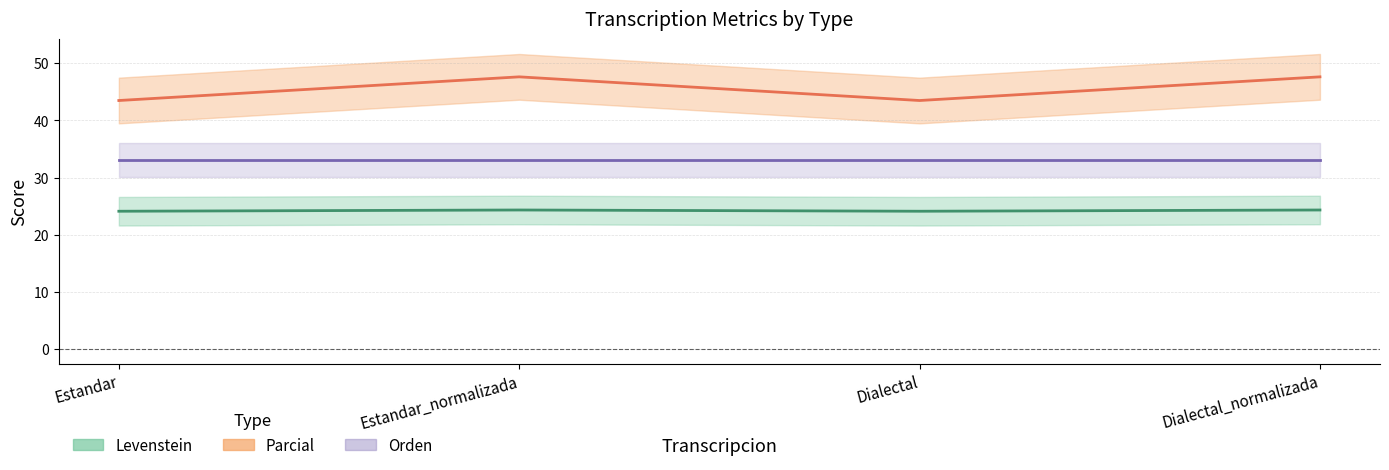

List the labels in order of Parcial value, largest first.

Estandar_normalizada, Dialectal_normalizada, Estandar, Dialectal